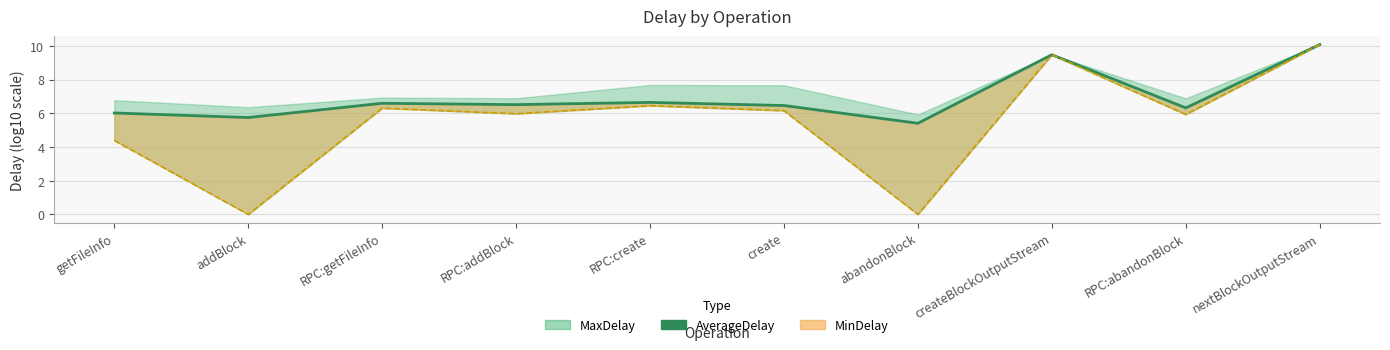

Which label corresponds to the largest value in the chart?

nextBlockOutputStream